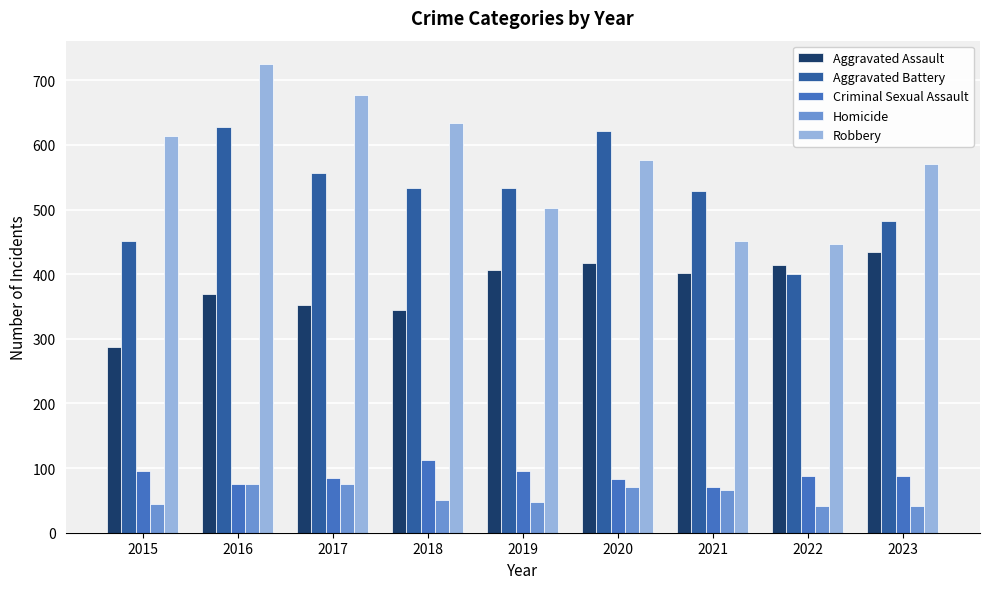

True or false: Criminal Sexual Assault has a value of 122 at 2021.

False